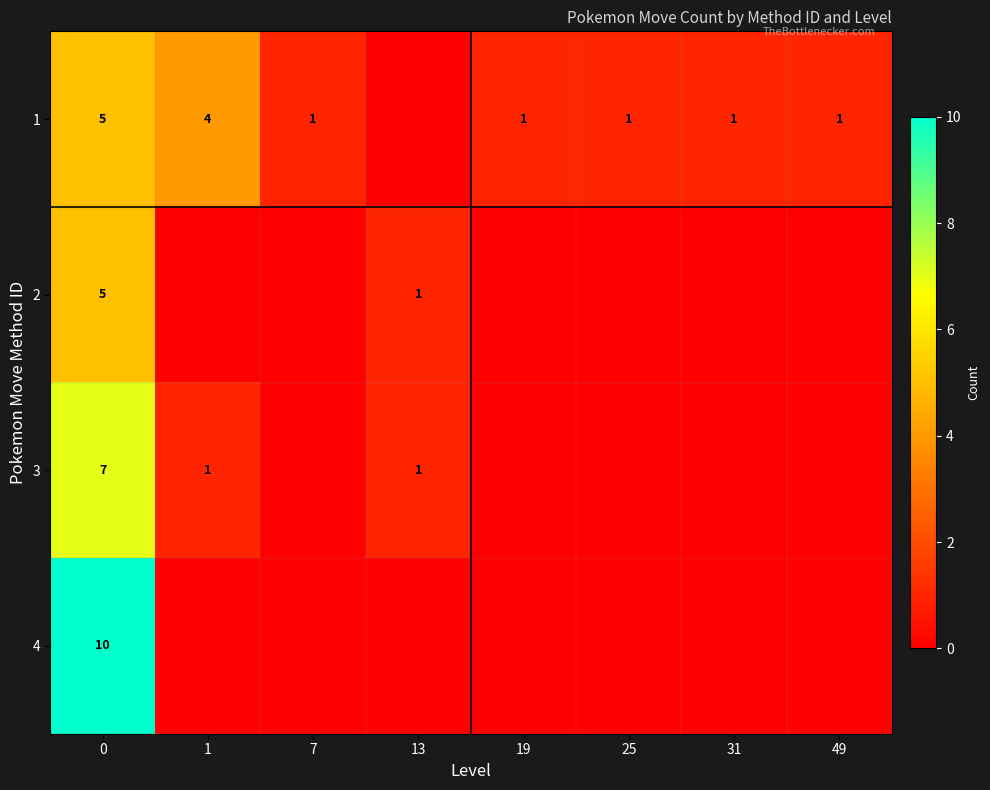

What is the greatest value displayed?

10